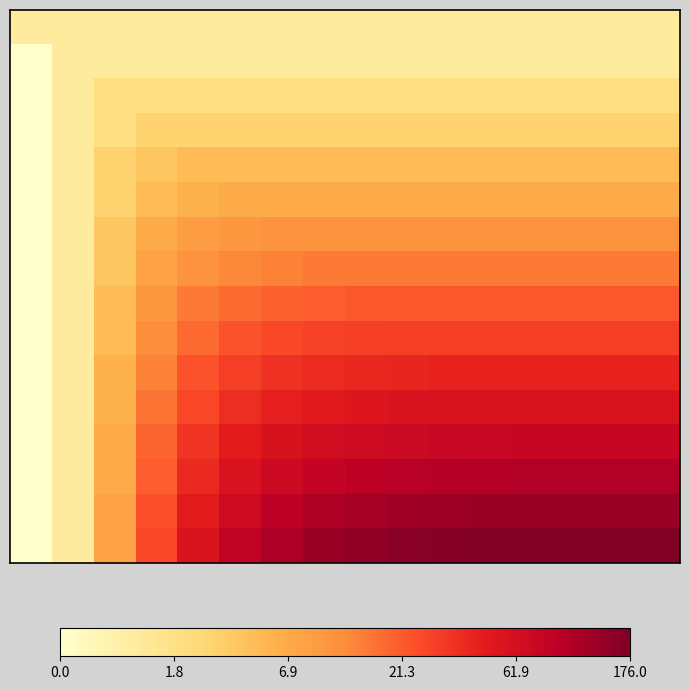

At how many categories does at least one series exceed 4?

12